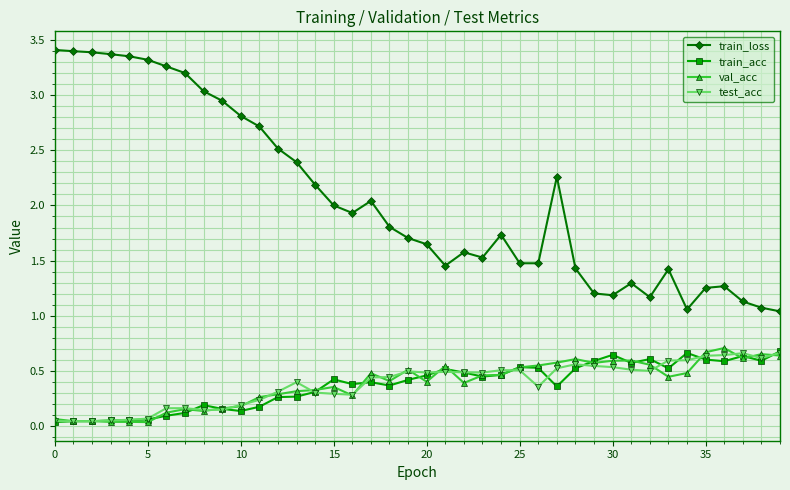

True or false: test_acc has more than 1 interior local peaks.

True